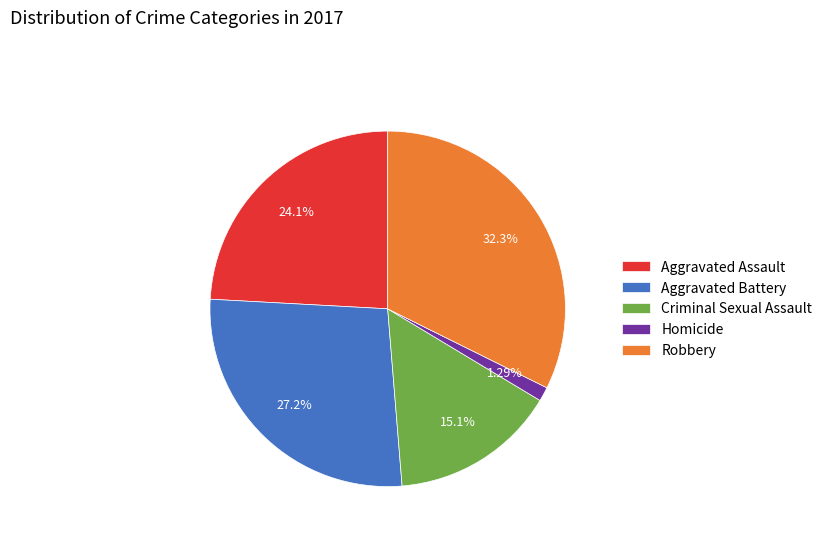

True or false: Aggravated Assault accounts for 24% of the total.

True